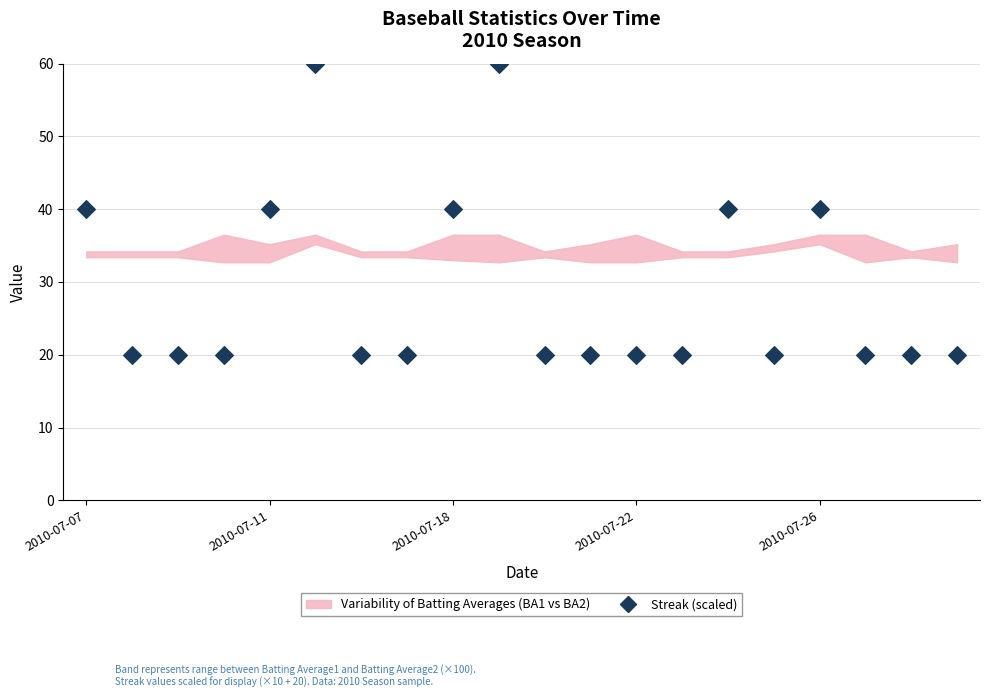

What is the range of Y values (max minus min)?

40